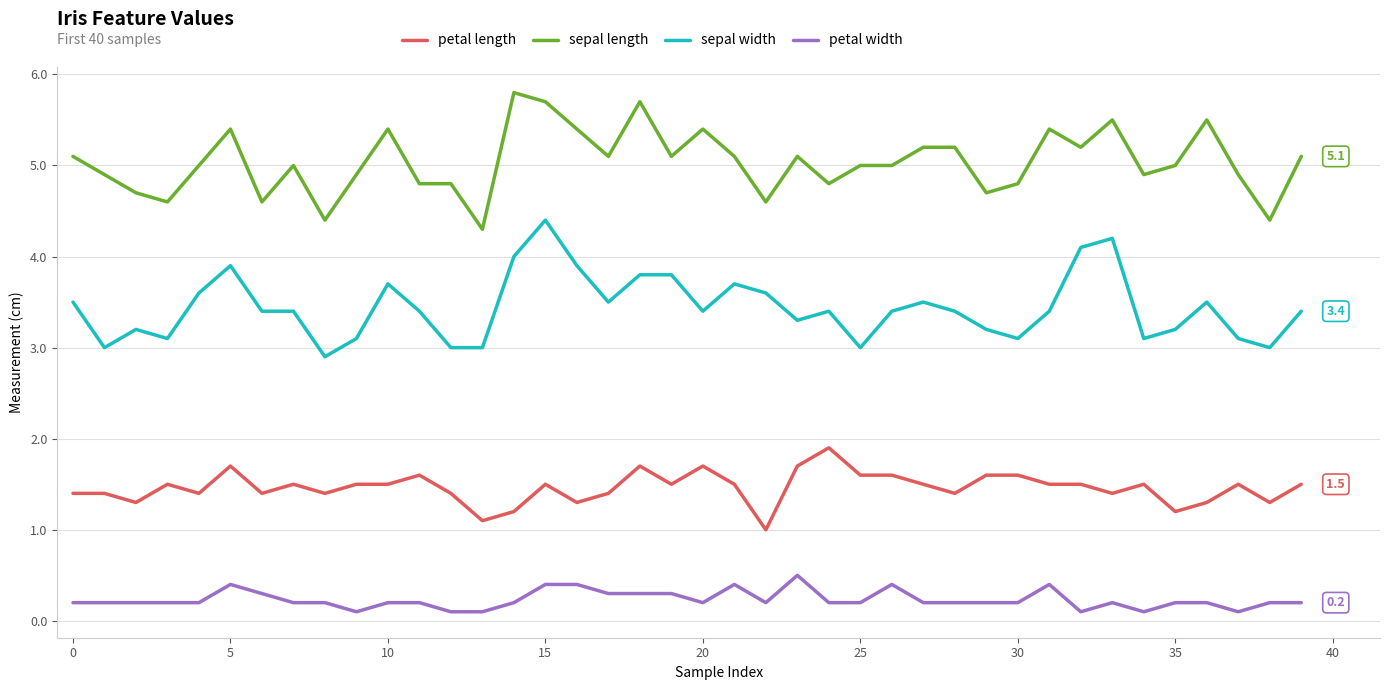

Rank the series by their average value, from highest to lowest.

sepal length, sepal width, petal length, petal width